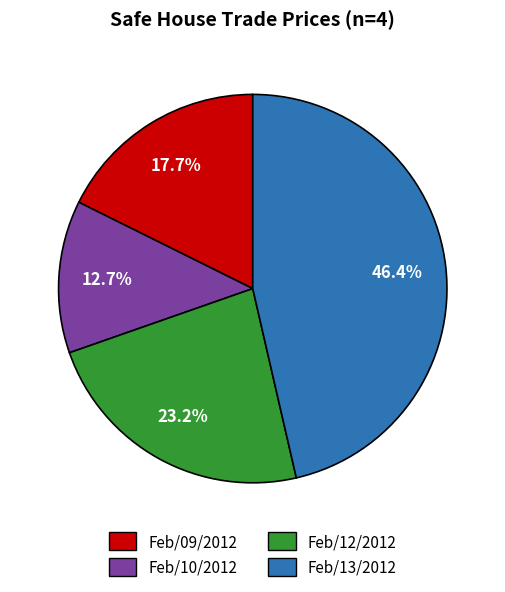

Rank the categories by value from highest to lowest.

Feb/13/2012, Feb/12/2012, Feb/09/2012, Feb/10/2012